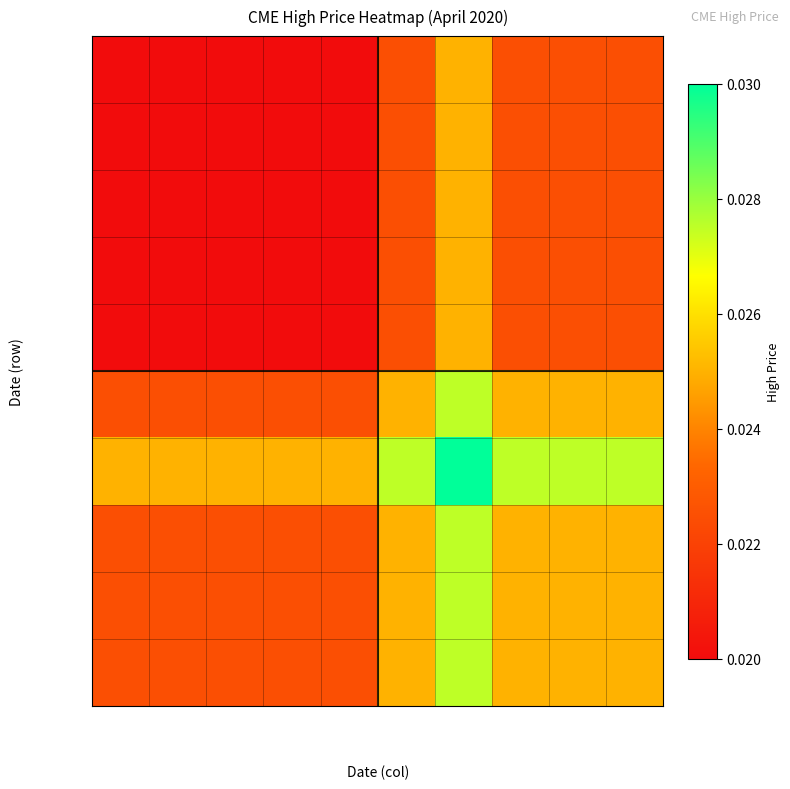

Rank the series by their maximum value, from highest to lowest.

2020-04-09, 2020-04-08, 2020-04-10, 2020-04-13, 2020-04-14, 2020-04-01, 2020-04-02, 2020-04-03, 2020-04-06, 2020-04-07